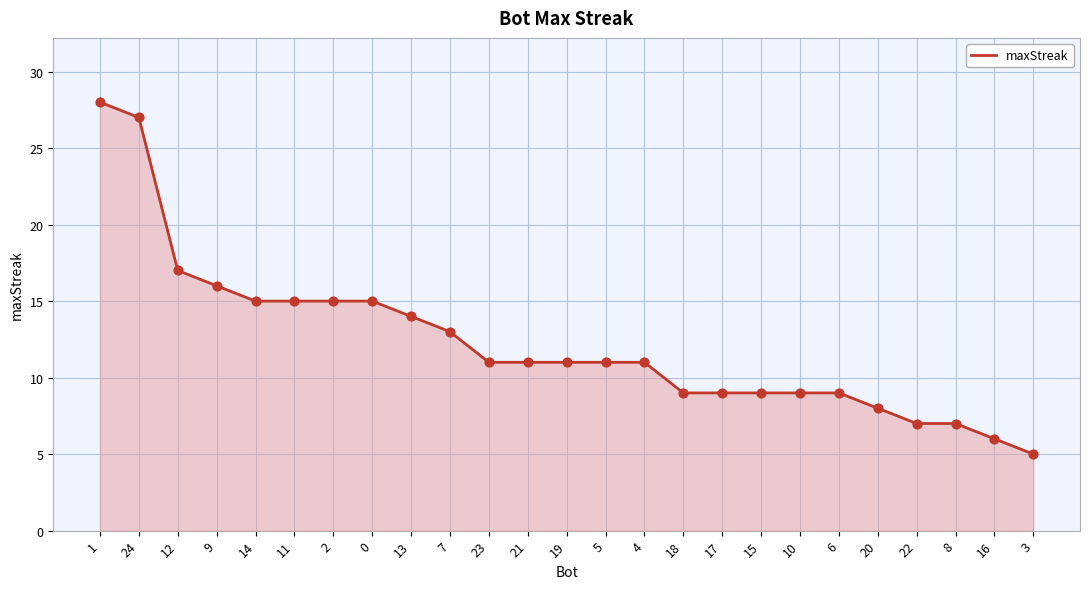

Between 6 and 1, which is larger?

1